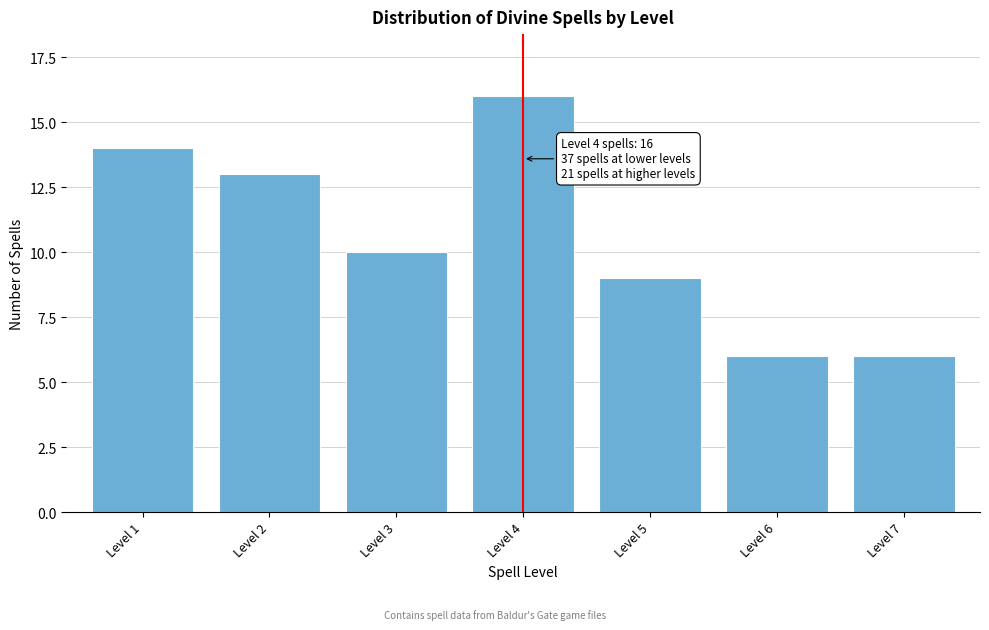

Reading left to right, what are all the values shown in this chart?

Level 1=14	Level 2=13	Level 3=10	Level 4=16	Level 5=9	Level 6=6	Level 7=6